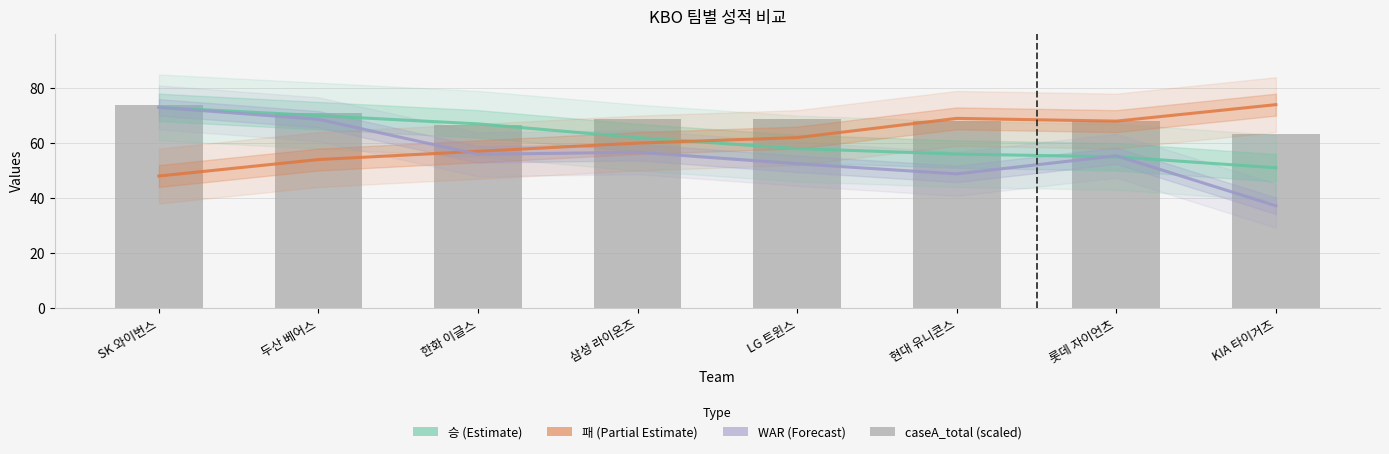

What is the difference between the maximum and minimum values in the WAR_total (scaled) series?

35.8